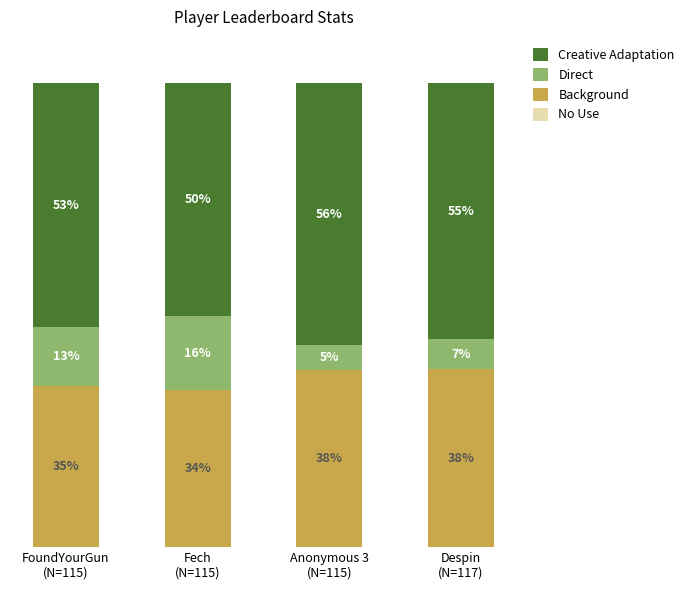

At which category is the sum across all series the highest?

FoundYourGun
(N=115)